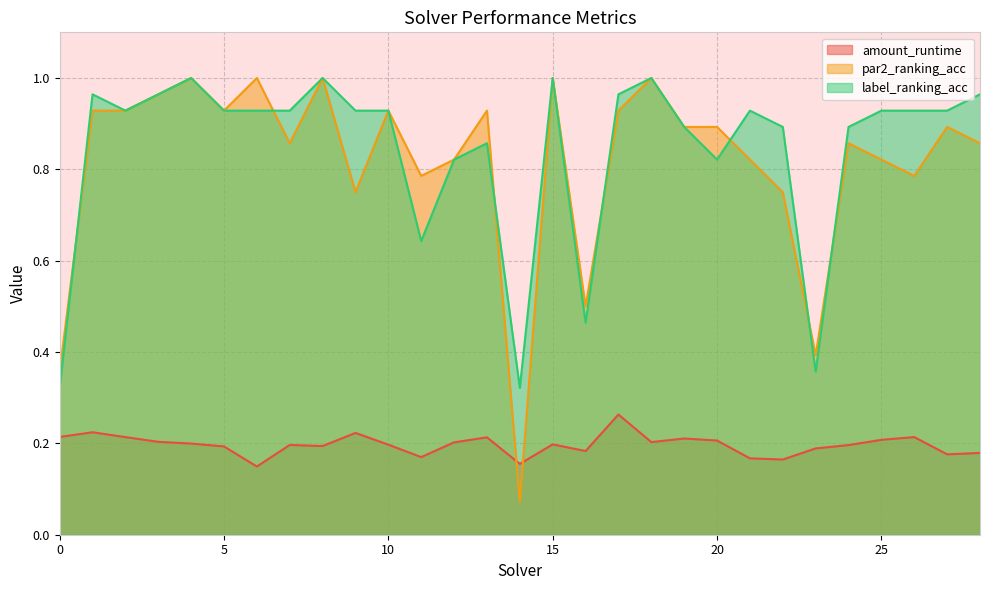

Rank the categories by par2_ranking_acc value from highest to lowest.

4, 6, 8, 15, 18, 3, 1, 2, 5, 10, 13, 17, 19, 20, 27, 7, 24, 28, 12, 21, 25, 11, 26, 9, 22, 16, 23, 0, 14